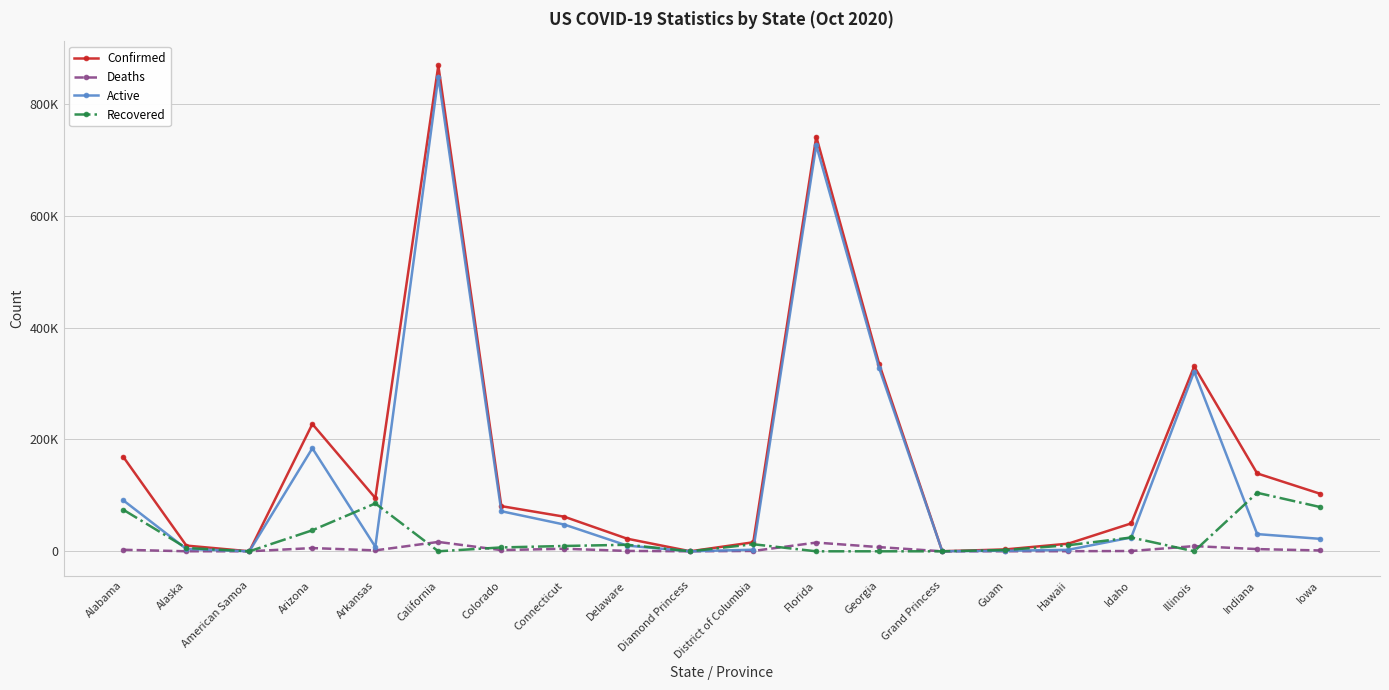

Read the Active value at Colorado, to the nearest 50.

71650